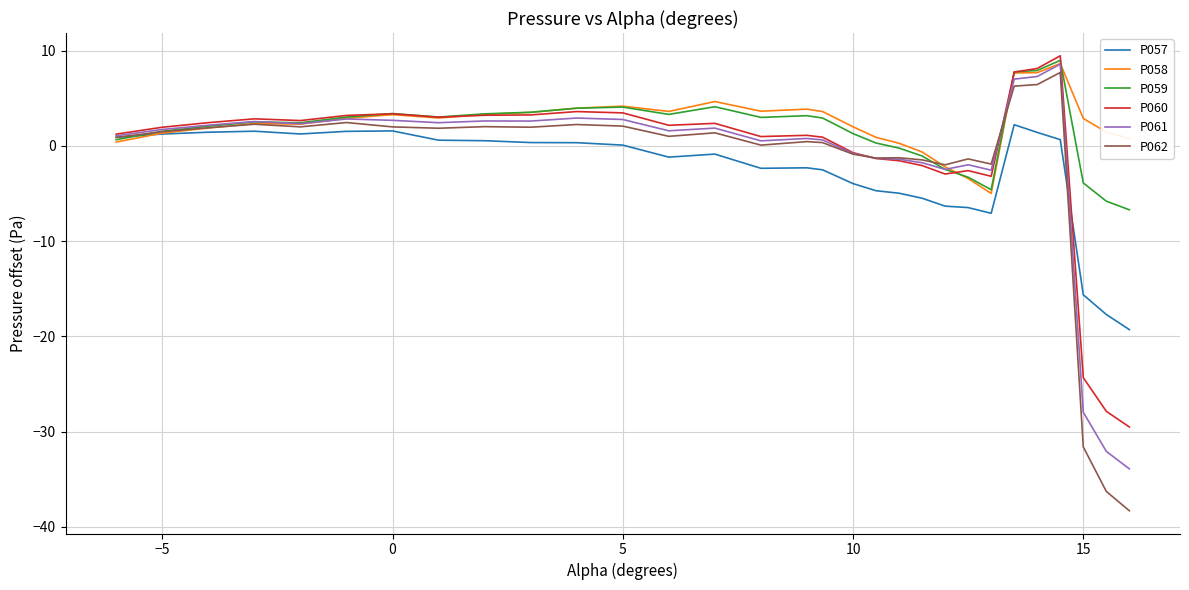

What is the minimum value for P062?

-38.3